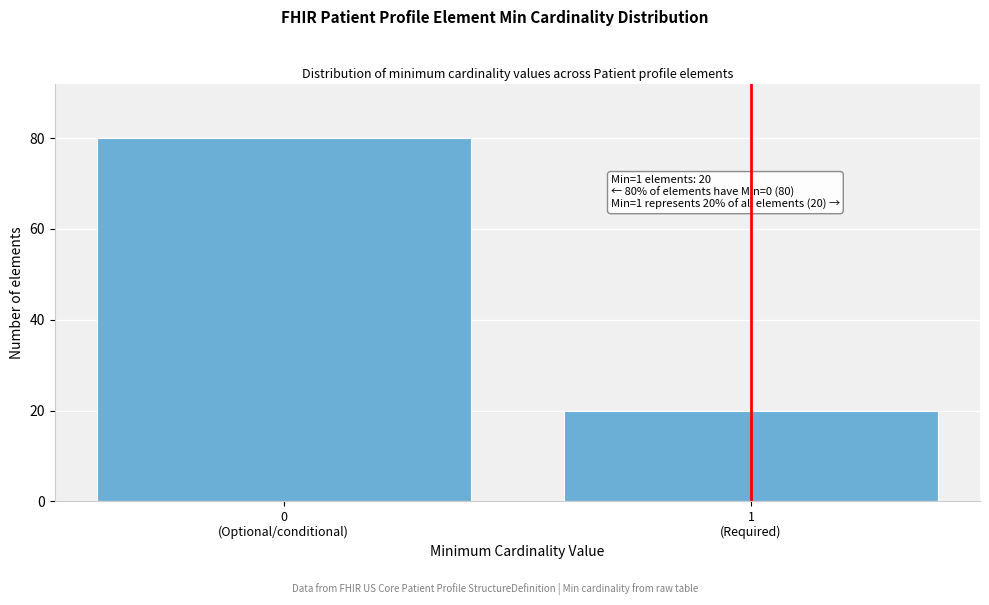

Reading right to left, extract all data points from this chart.

20	80